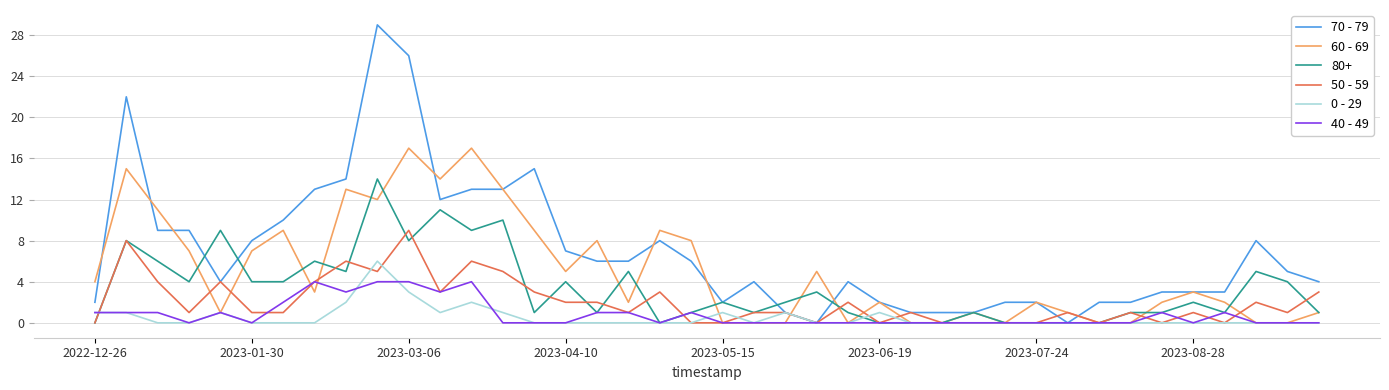

What is the maximum value shown in the chart?

29